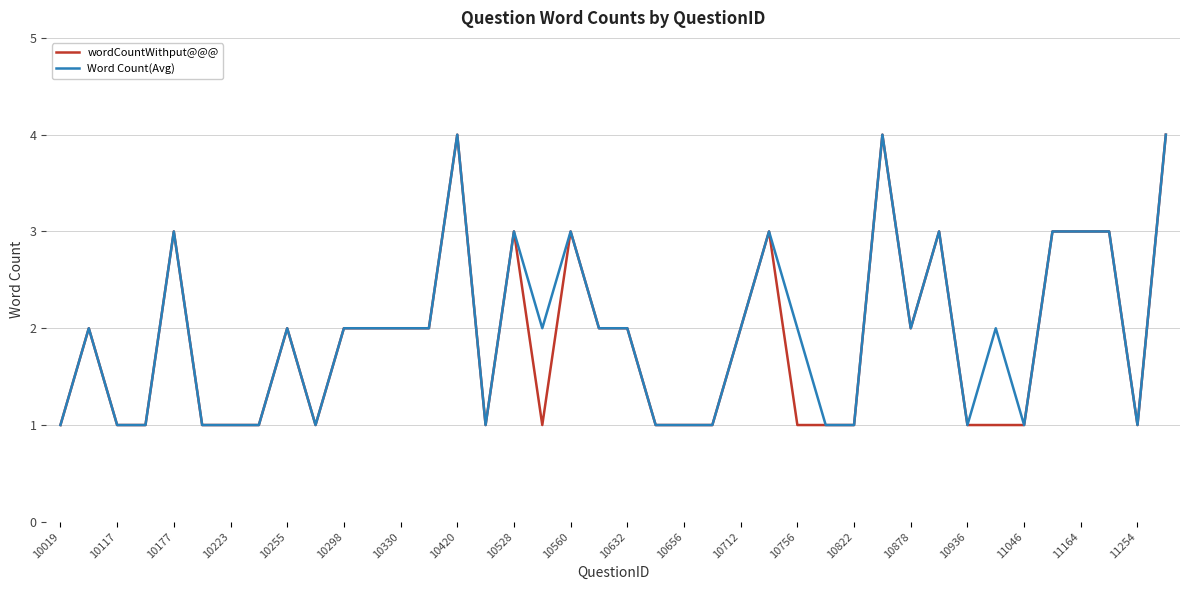

What is the greatest value displayed?

4